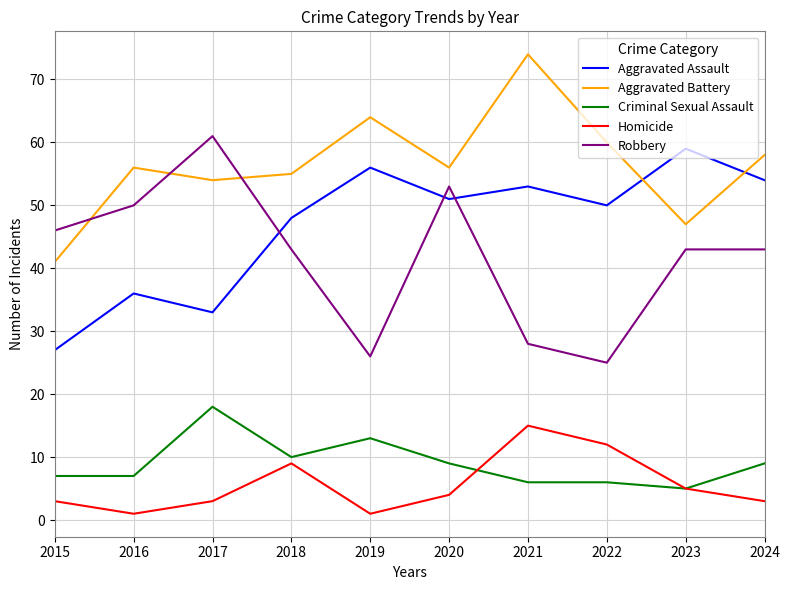

What is the difference between the highest and lowest values at 2024?

55